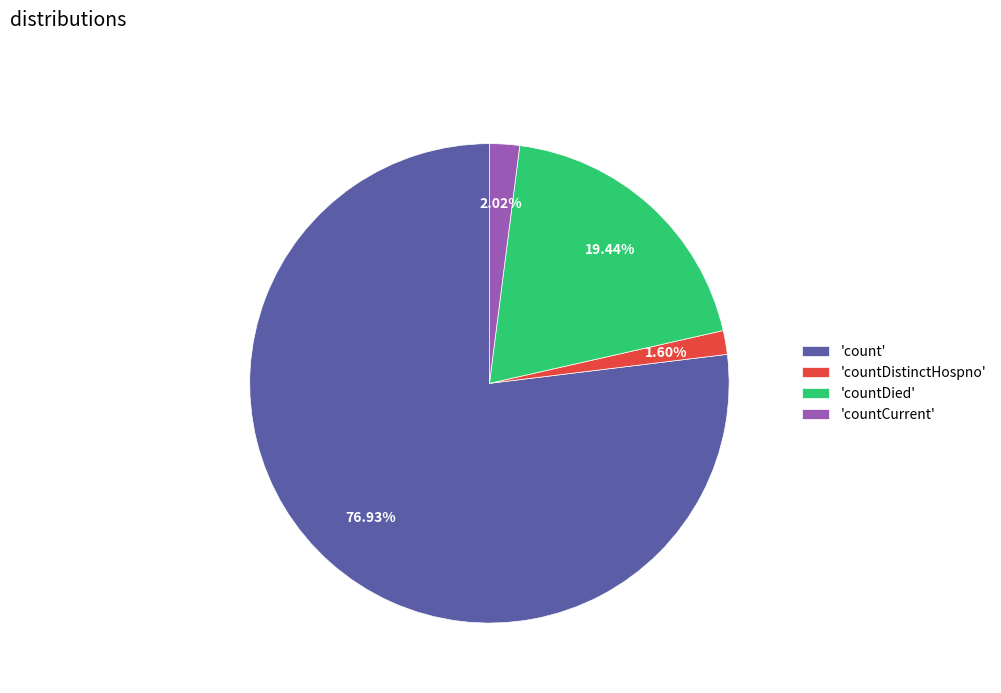

What is the majority slice?

'count'